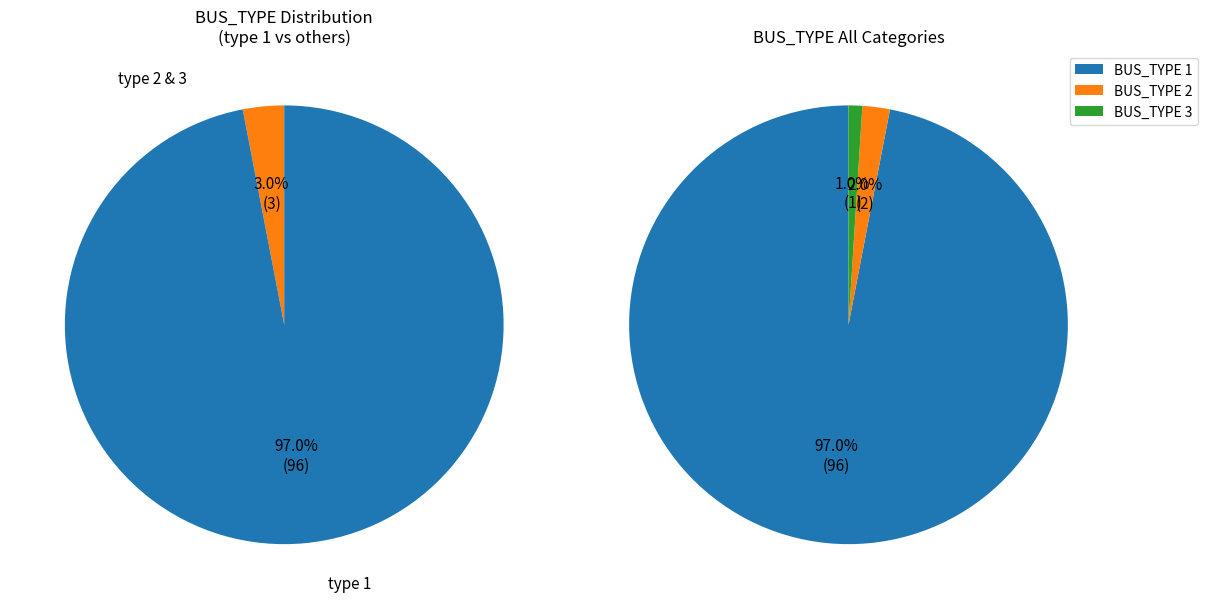

Count the number of slices in the pie.

3